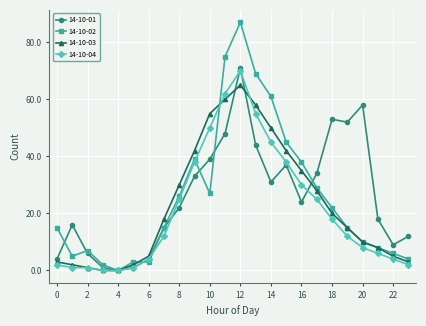

Which series has the widest spread of values?

14-10-02